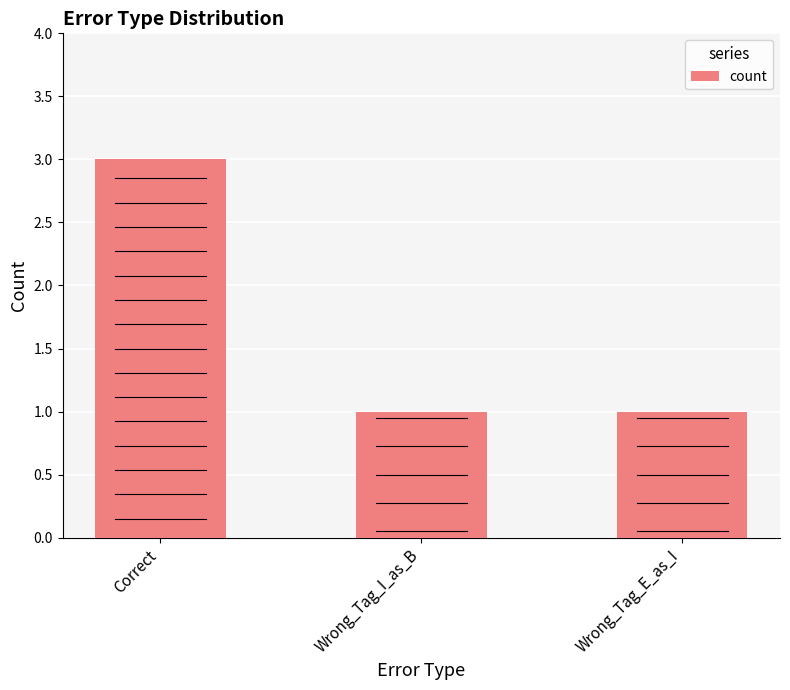

Reading left to right, transcribe all the data shown in this chart.

3	1	1